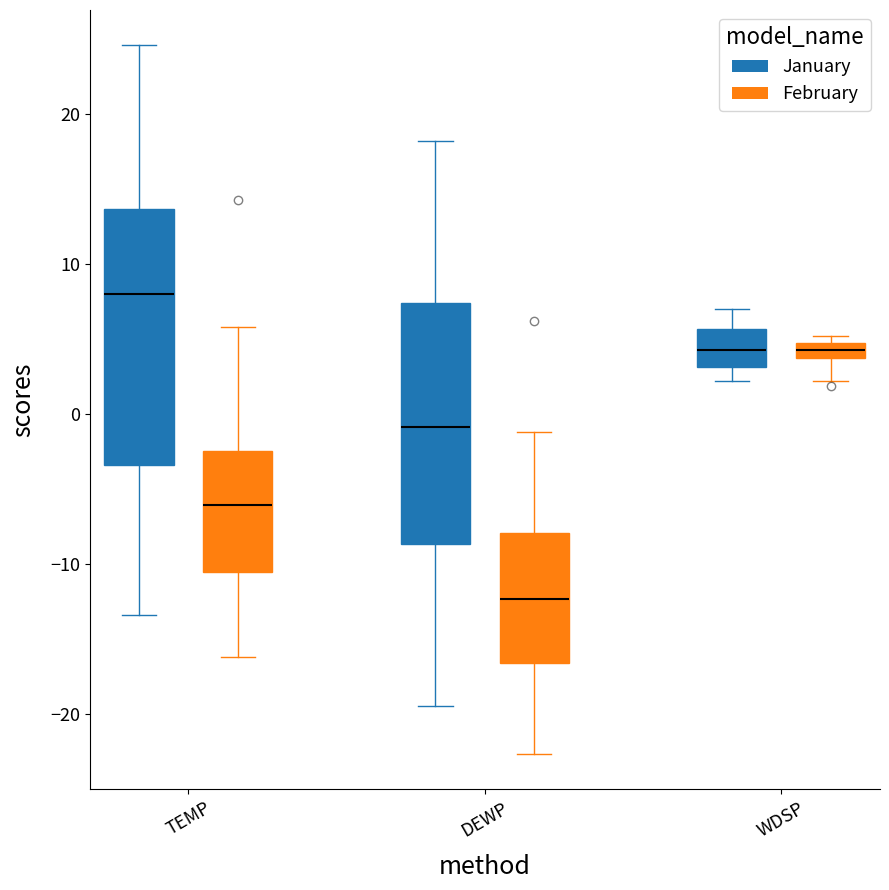

Which box has the highest median line?

TEMP (January)